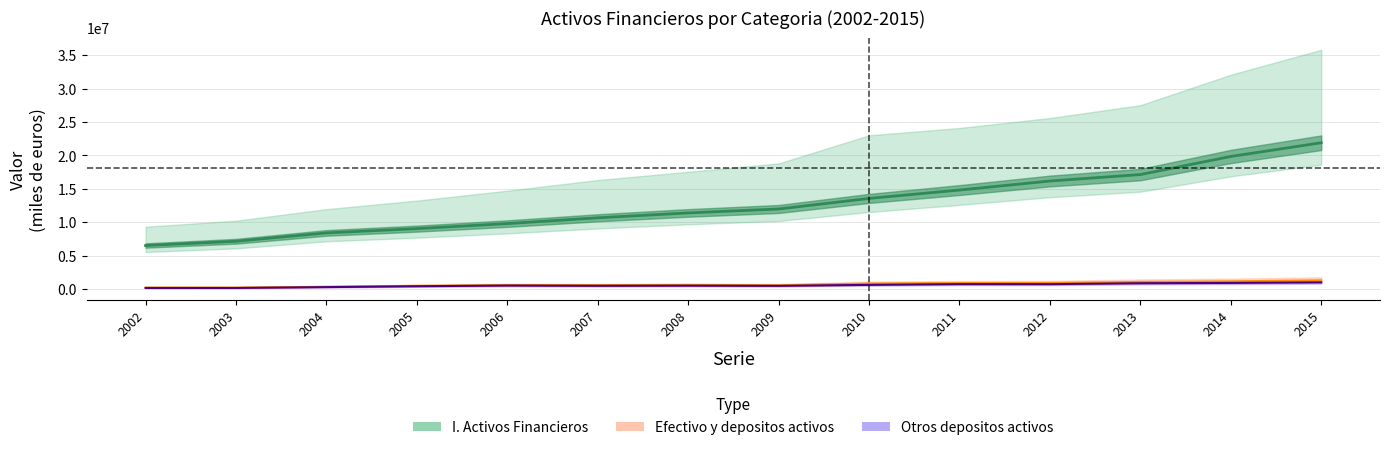

Where is I. Activos Financieros nearest to the value 14201446?

2011